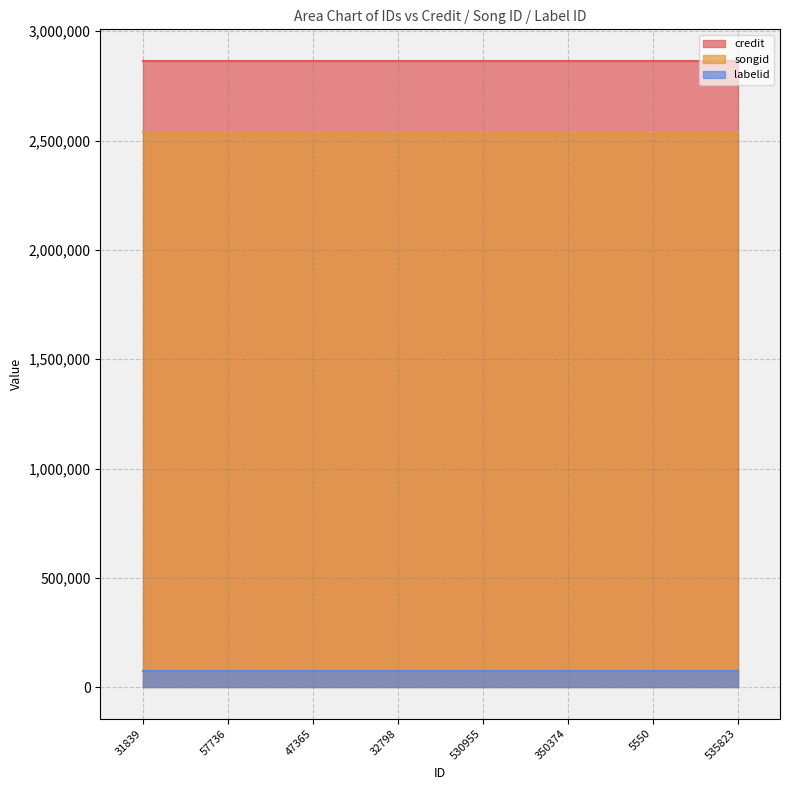

How many lines are shown in the chart?

3